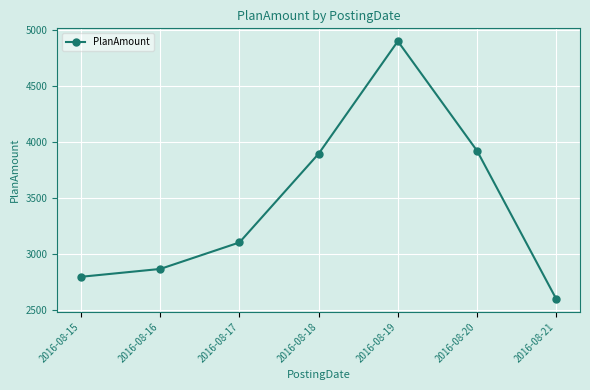

What is the sum of all values?

24089.4